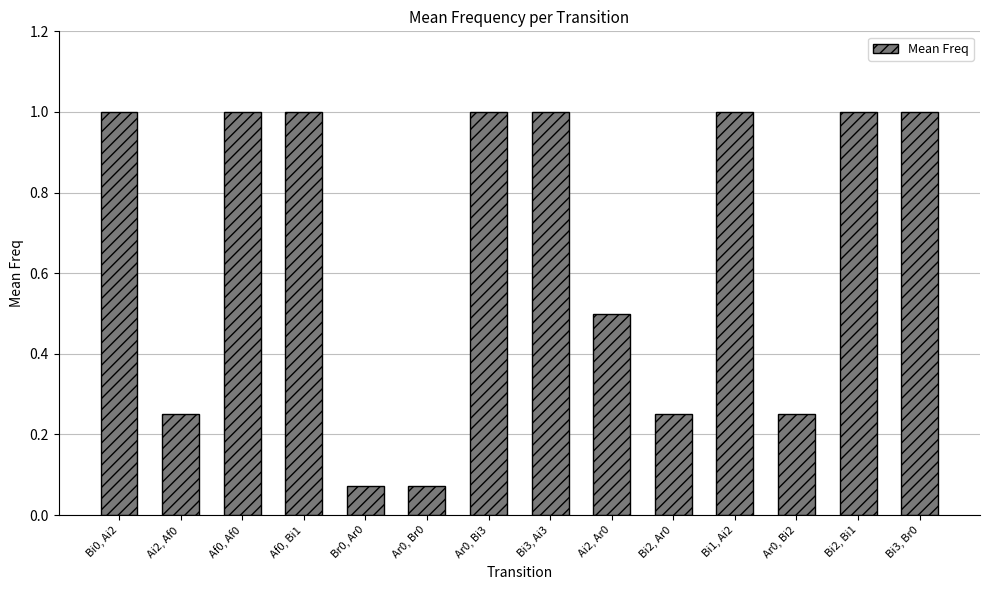

What is the average value?

0.7